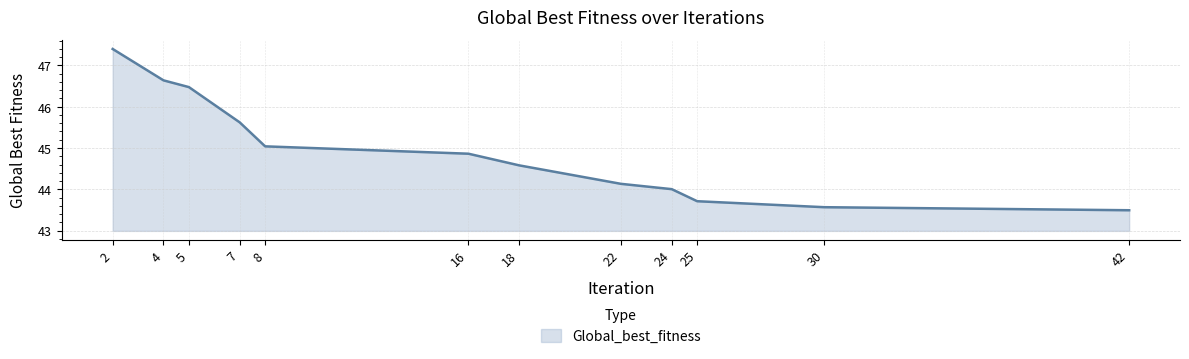

What is the difference between the values at 25 and 42?

0.2